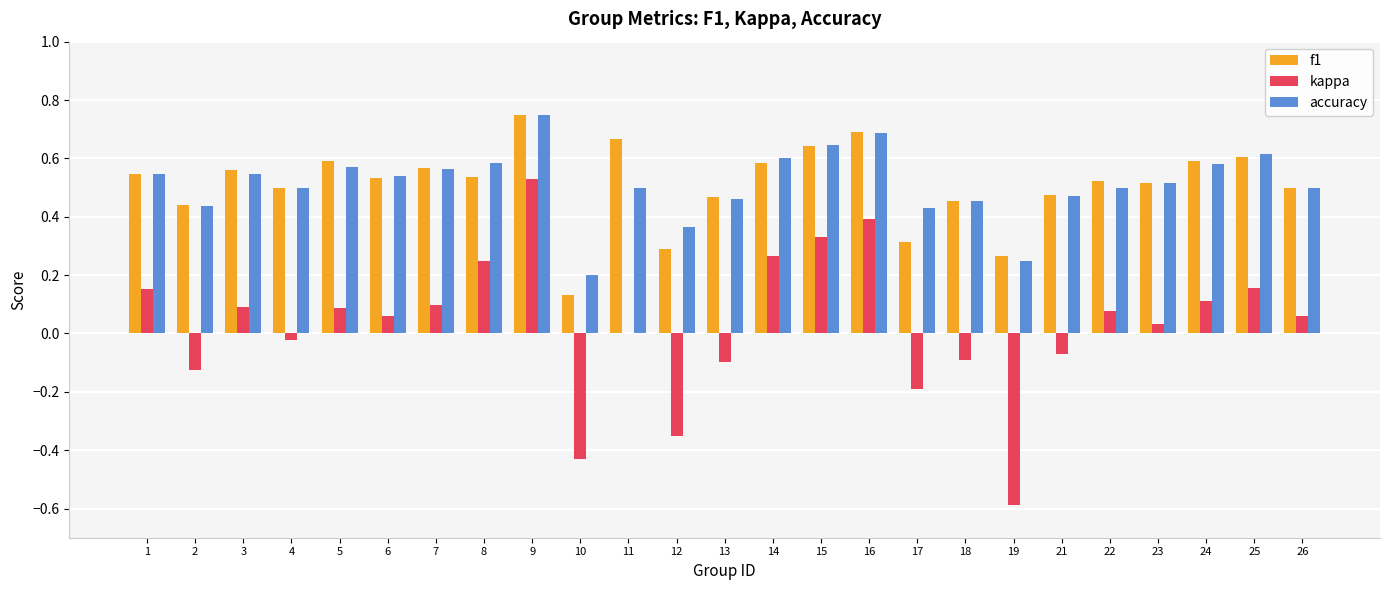

Between 7 and 18, which series saw the biggest shift?

kappa